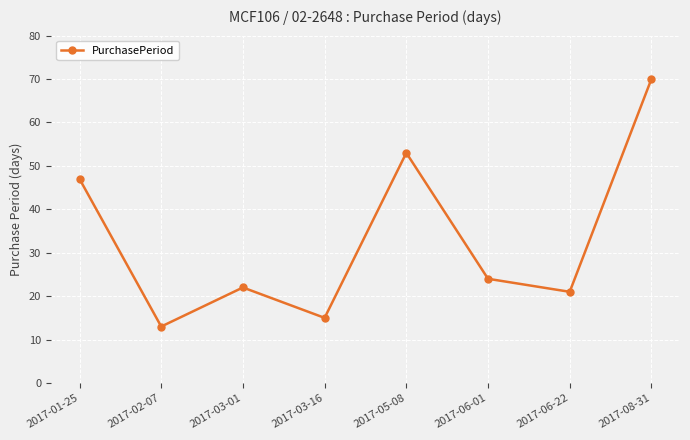

Rank the categories by value from highest to lowest.

2017-08-31, 2017-05-08, 2017-01-25, 2017-06-01, 2017-03-01, 2017-06-22, 2017-03-16, 2017-02-07